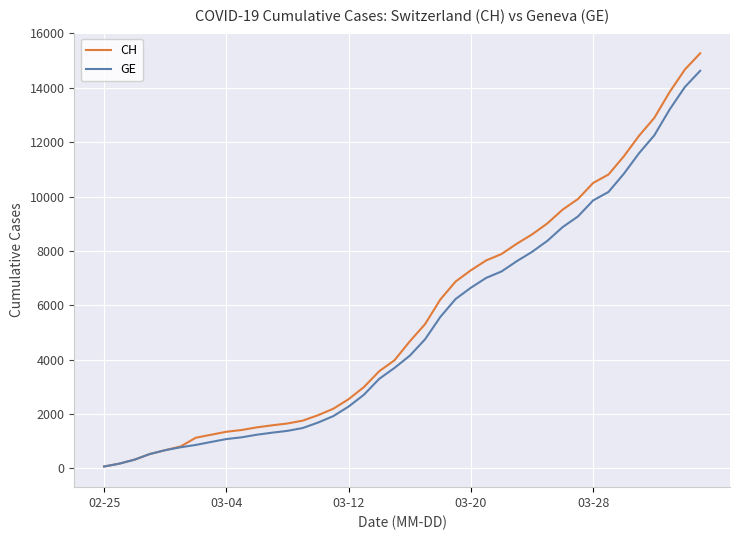

Which series has the largest range (max minus min)?

CH